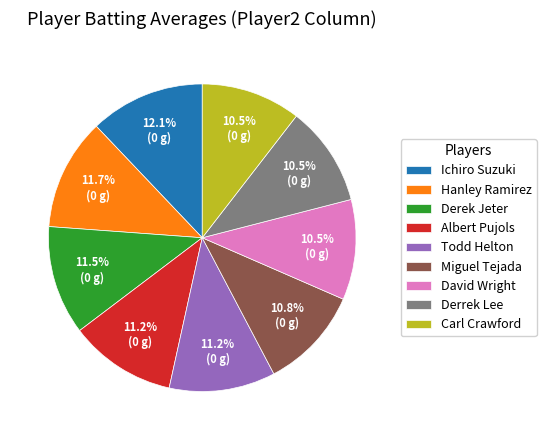

To the nearest percent, what is the combined percentage of David Wright and Albert Pujols?

22%